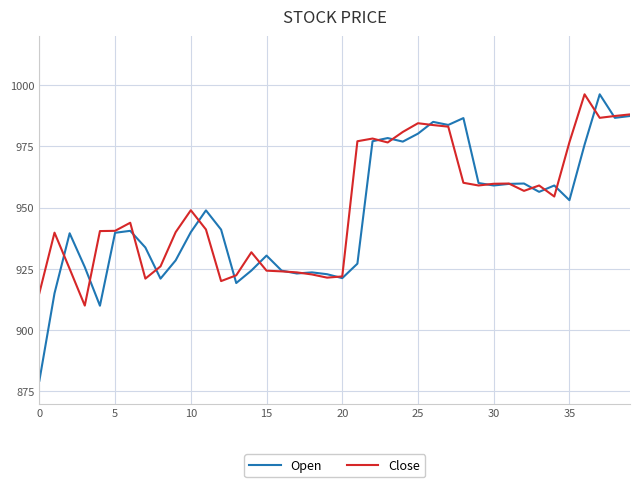

What is the maximum value for Open?

996.2